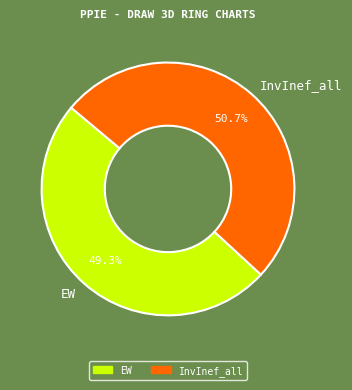

To the nearest percent, what is the difference between the largest and smallest slice percentages?

1%